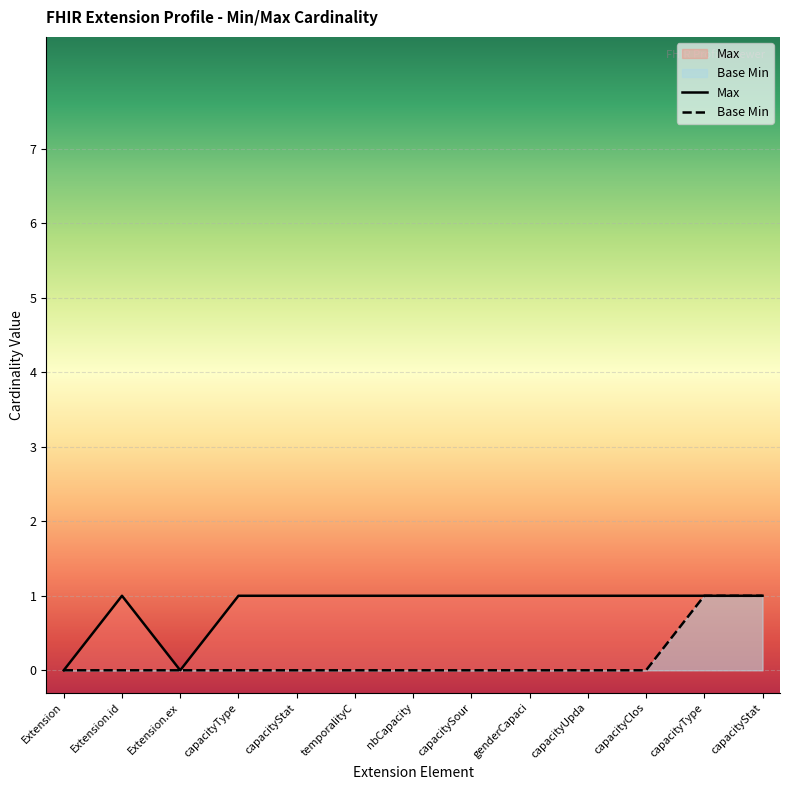

Count the number of data series in this chart.

2